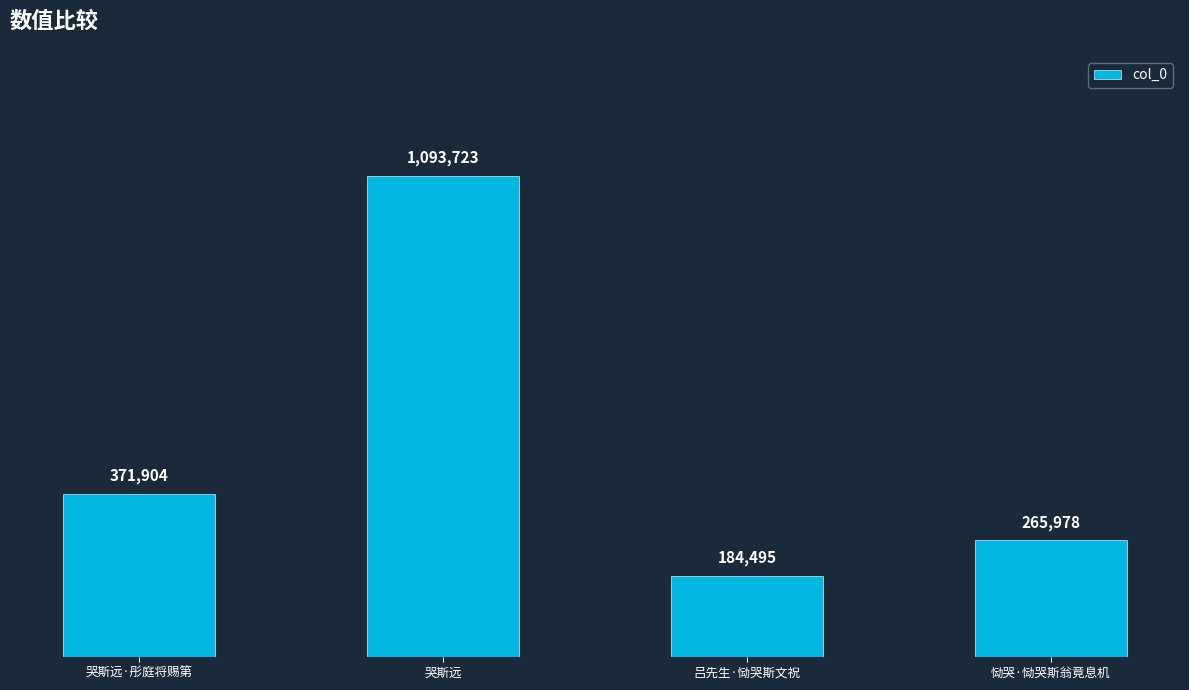

What is the label of the 4th bar from the right?

哭斯远·彤庭将赐第